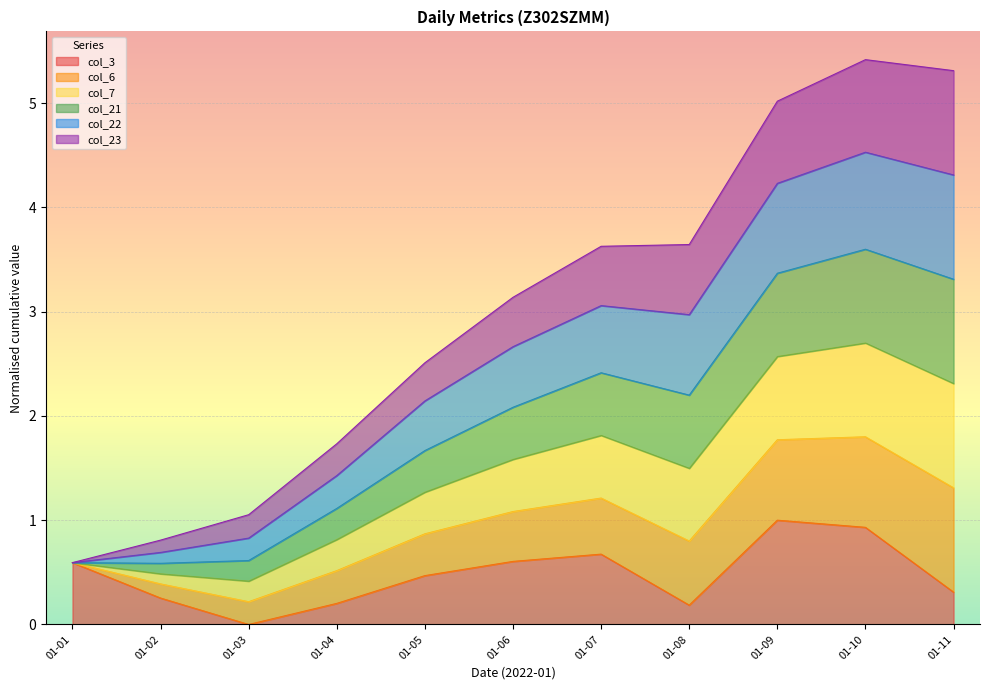

What is the total value across all series at 01-07?

3.6